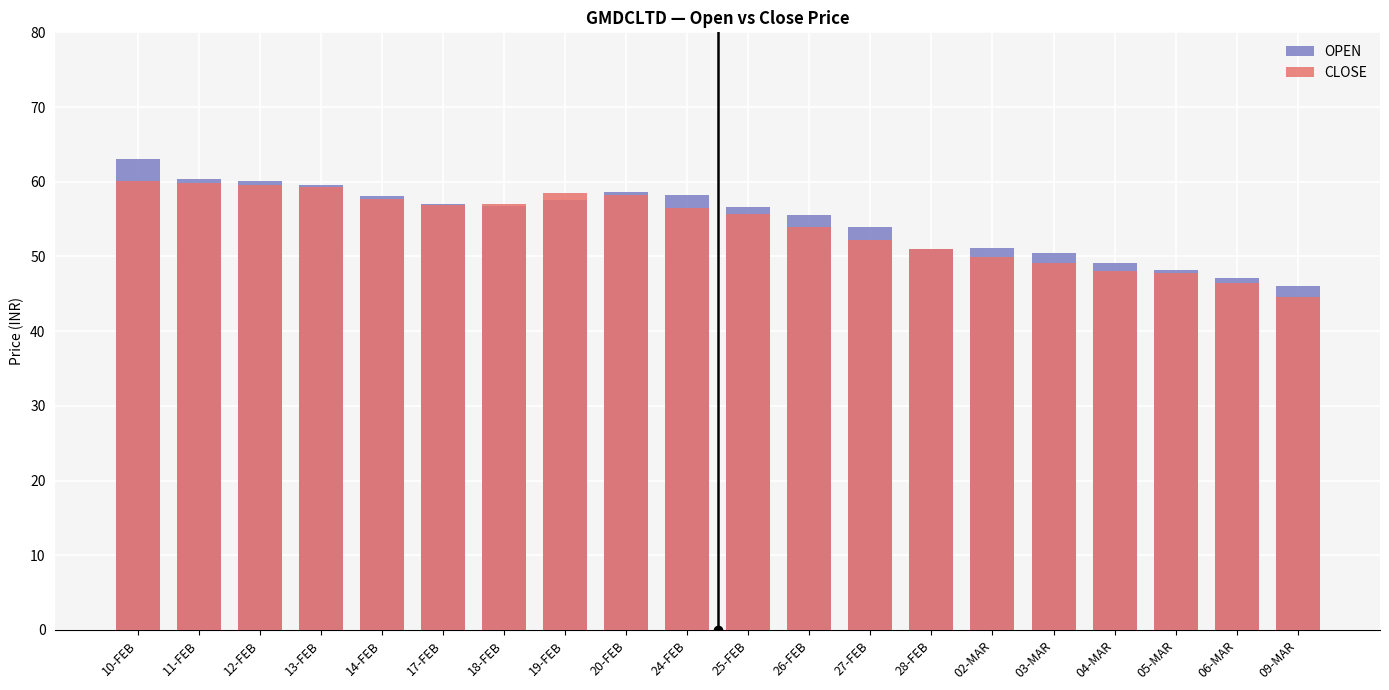

Which label corresponds to the largest value in the chart?

10-FEB